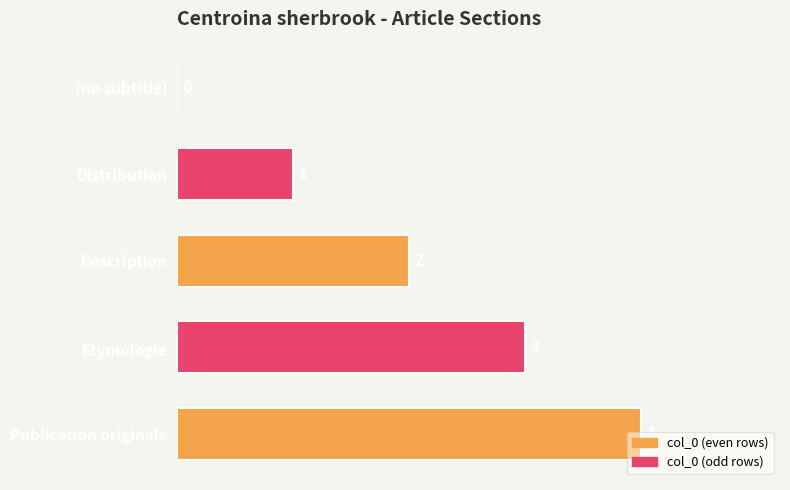

What is the maximum value shown in the chart?

4